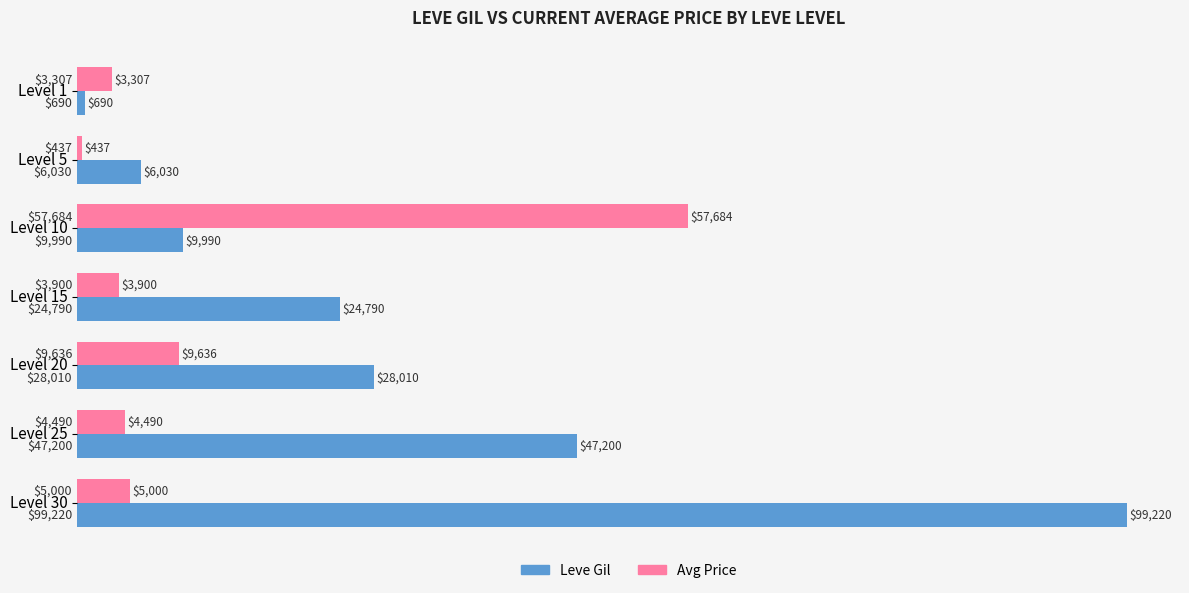

What is the spread (max minus min) of values at Level 10?

47694